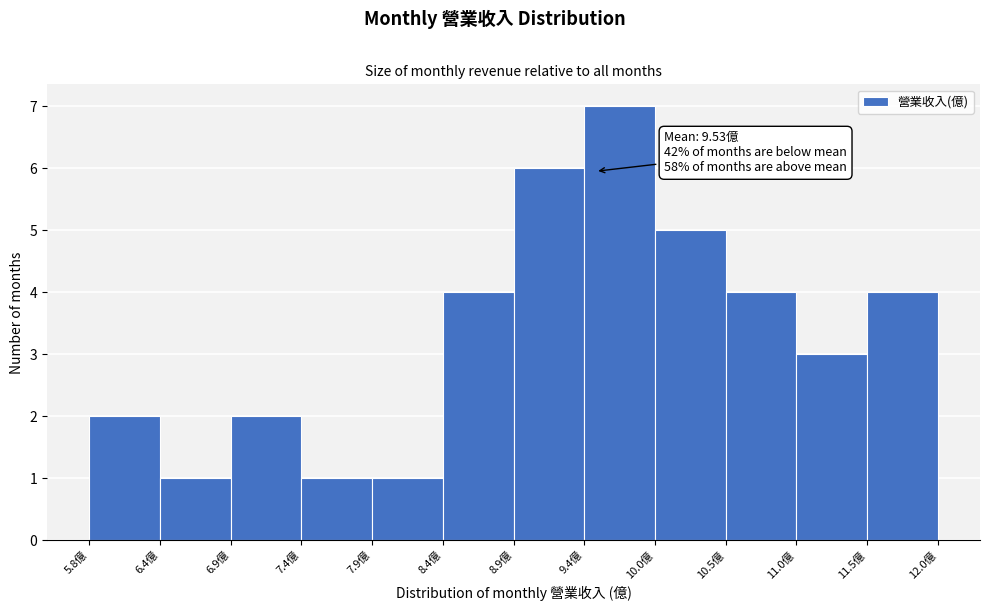

Which range on the x-axis has the tallest bar?

9.4 to 10.0